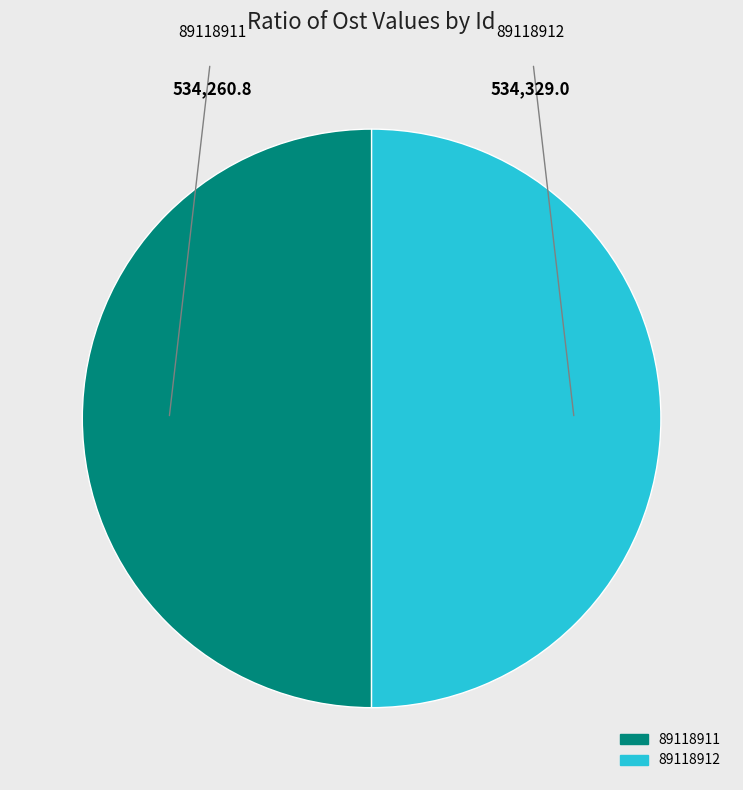

How many slices are in this pie chart?

2